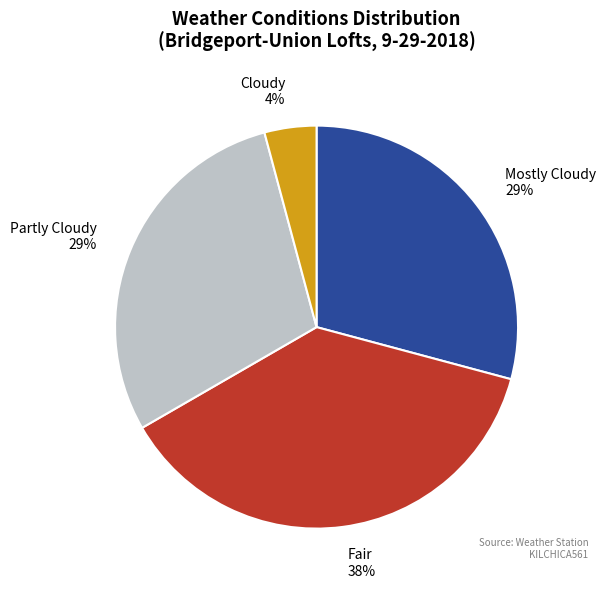

Do Fair and Mostly Cloudy together represent more than half of the pie?

Yes